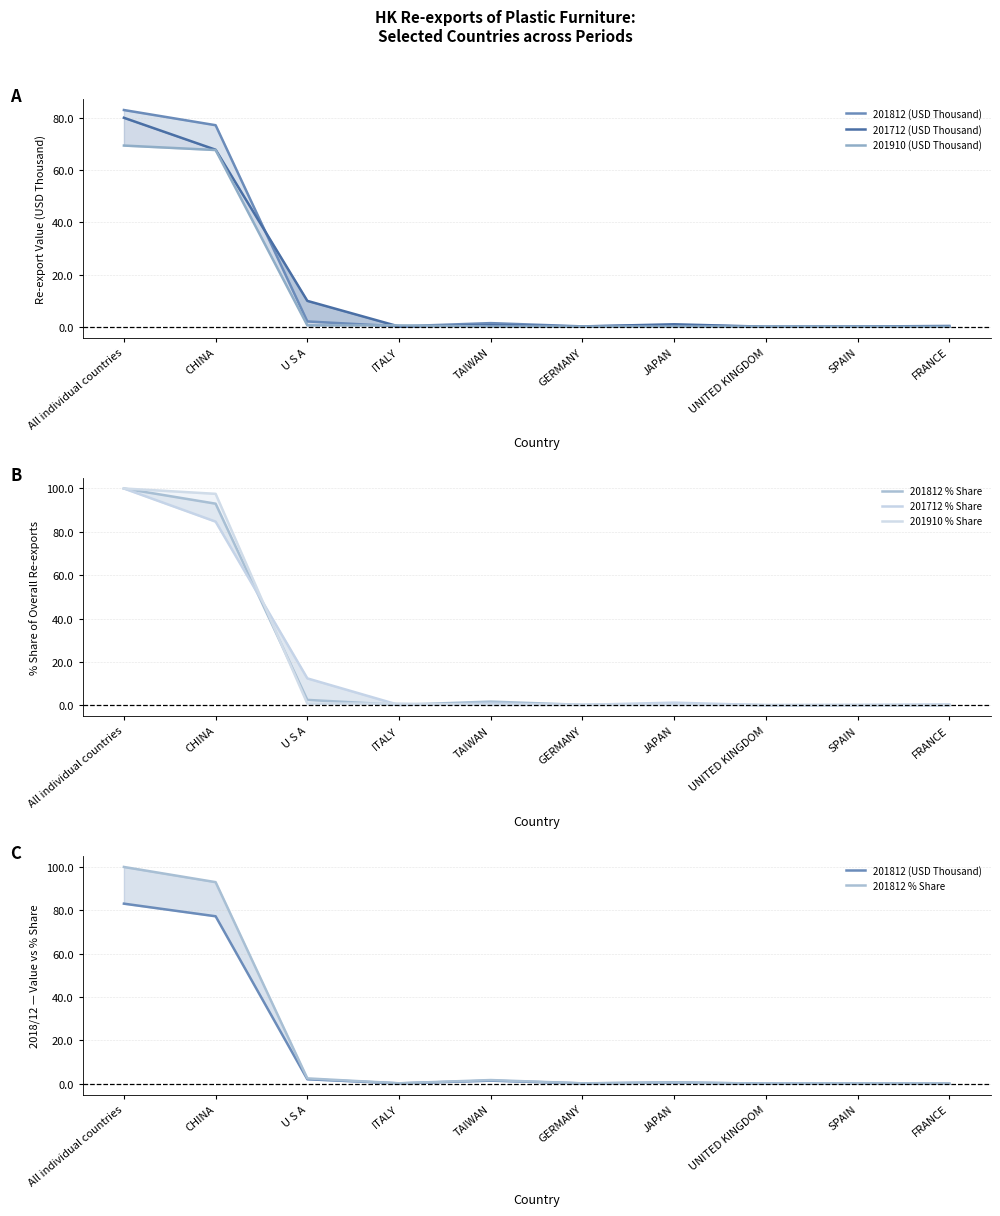

Is this an area chart (filled region under the line)?

No